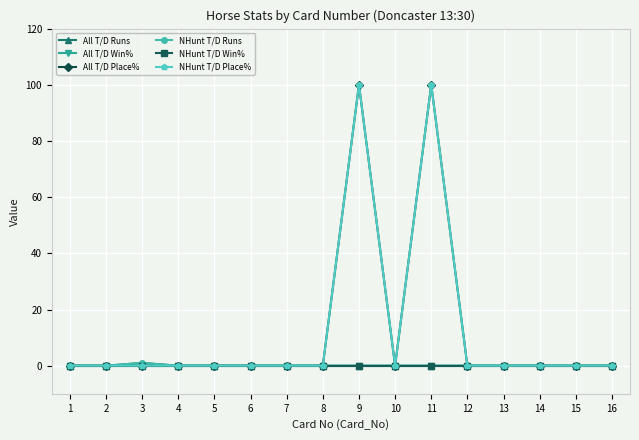

Which category has the highest value across all series?

9